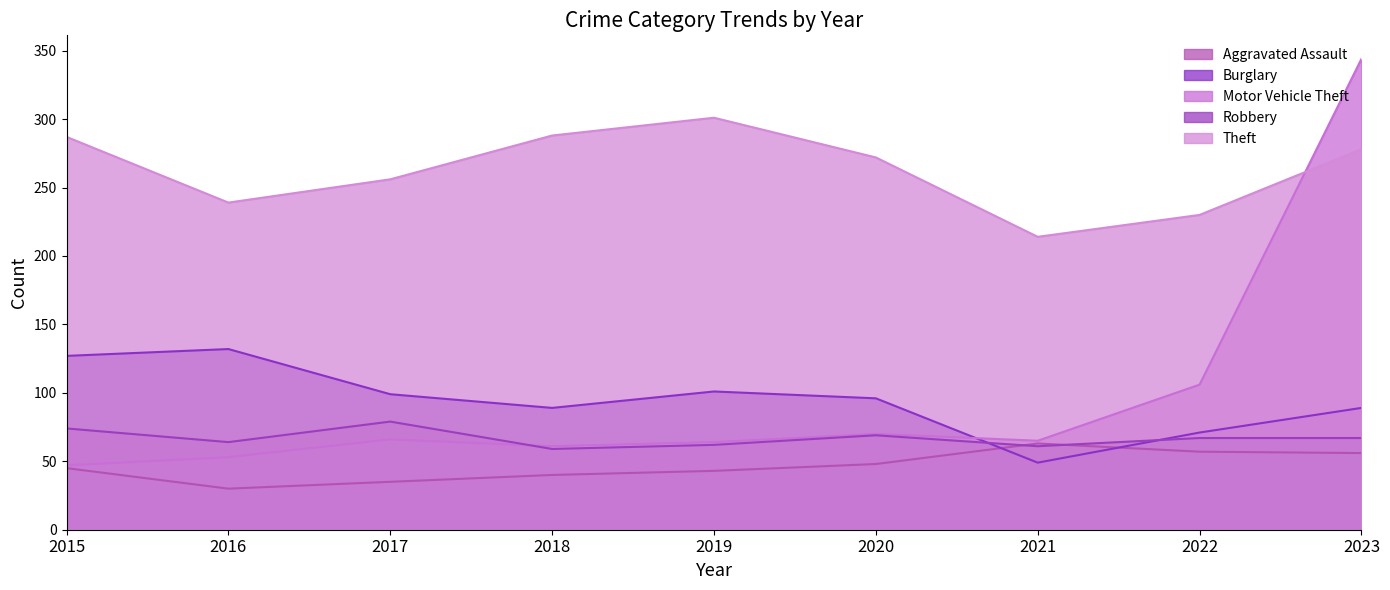

At which label is Theft closest to 257?

2017